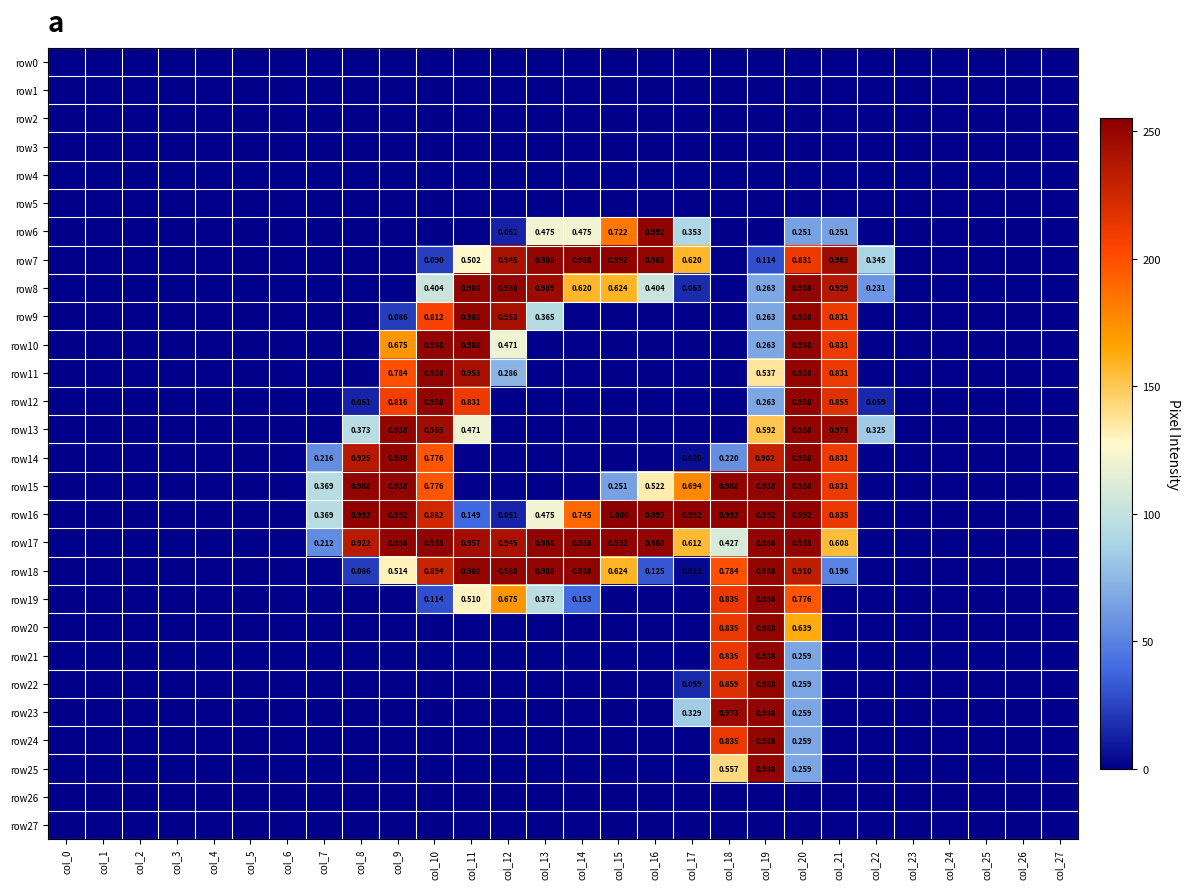

The row22 series shows 119 at col_13. True or false?

False